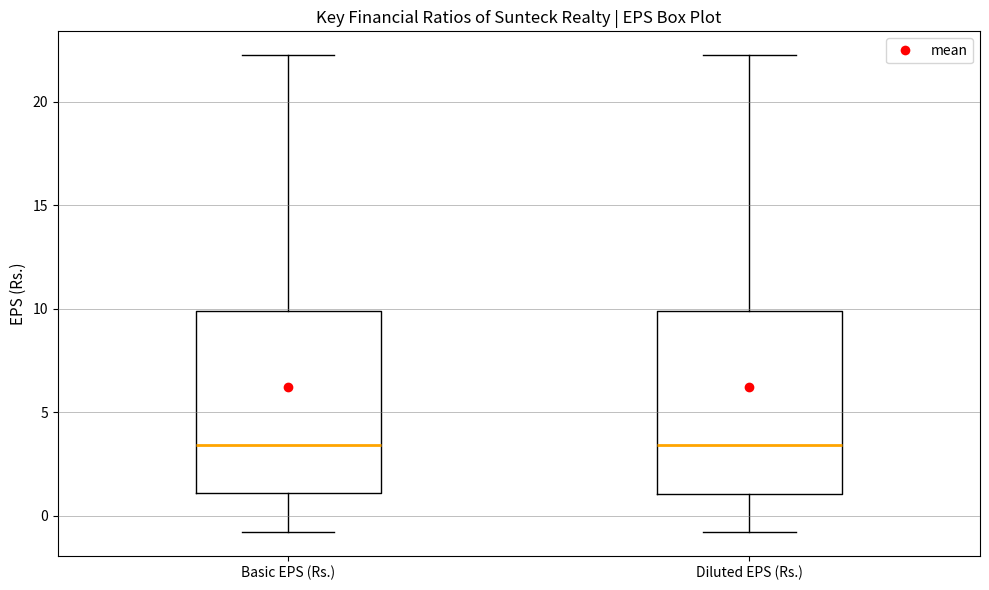

Reading left to right, transcribe this box plot: for each box, give where its median line is, the range the box spans, and where its two whiskers end, as read against the y-axis. The values are not printed on the chart, so give them approximately, as read against the axis.

Basic EPS (Rs.): median 3.5, box 1.0 to 10.0, whiskers -1.0 to 22.0
Diluted EPS (Rs.): median 3.5, box 1.0 to 10.0, whiskers -1.0 to 22.0